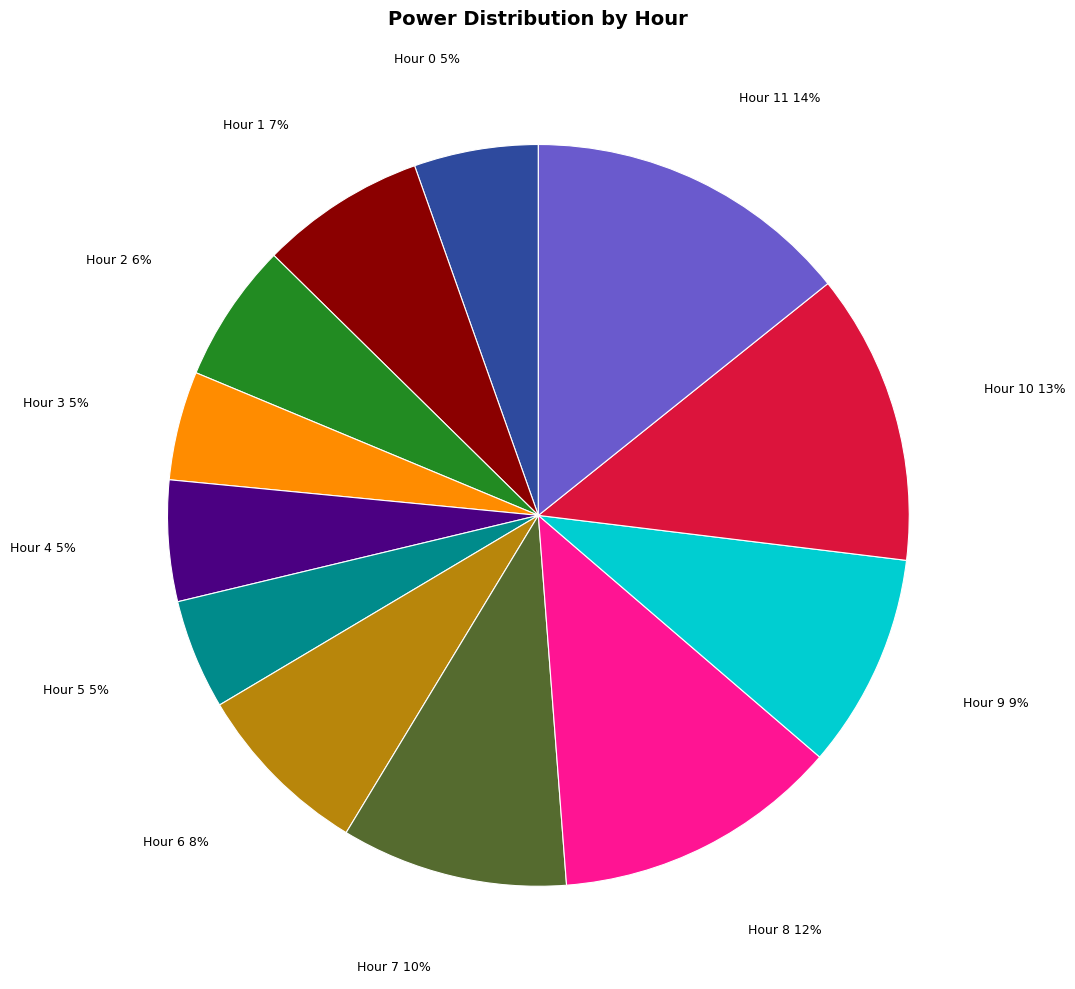

What percentage is the Hour 8 slice, to the nearest percent?

12%